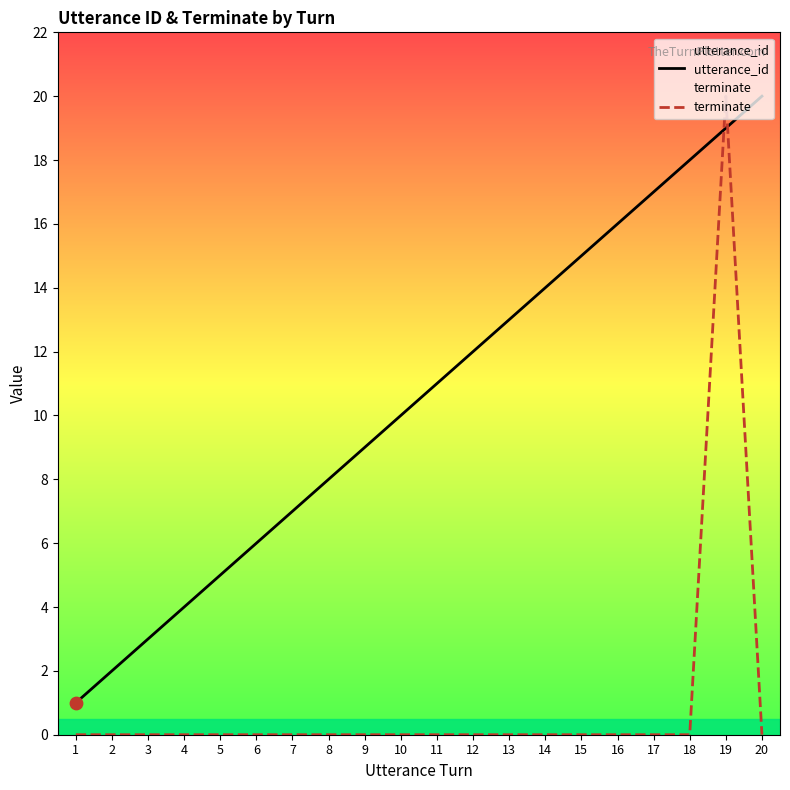

Is the value of utterance_id at 9 greater than the value of terminate at 3?

Yes